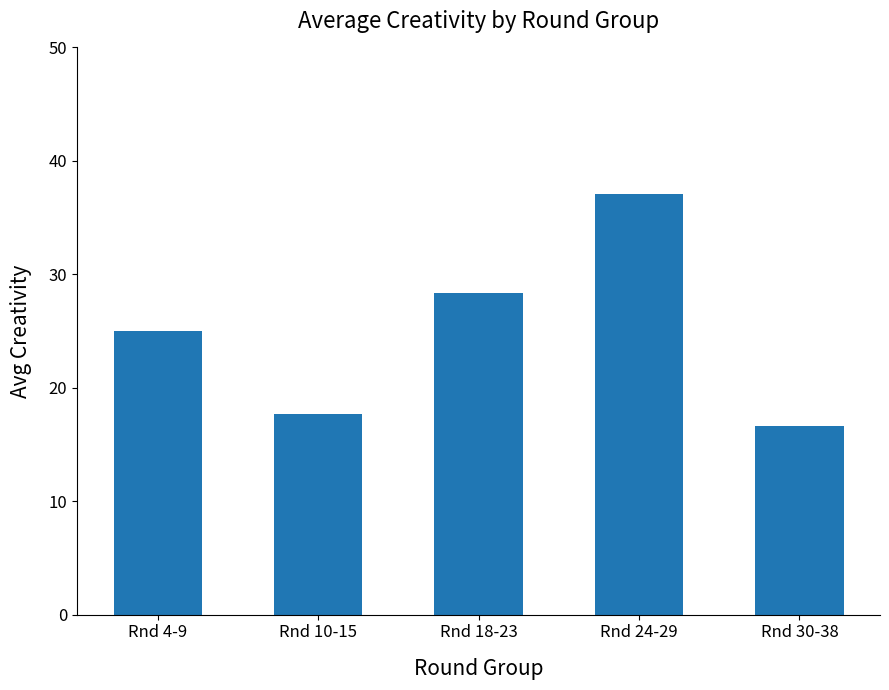

Reading left to right, list all the values displayed in this chart.

25.0	17.7	28.4	37.1	16.6